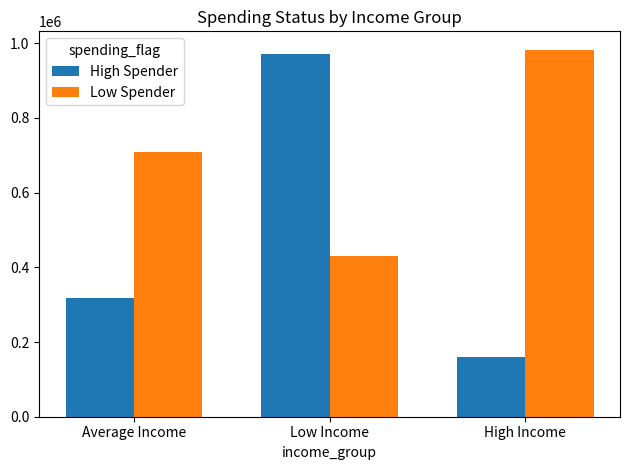

Between Average Income and Low Income, which series saw the biggest shift?

High Spender